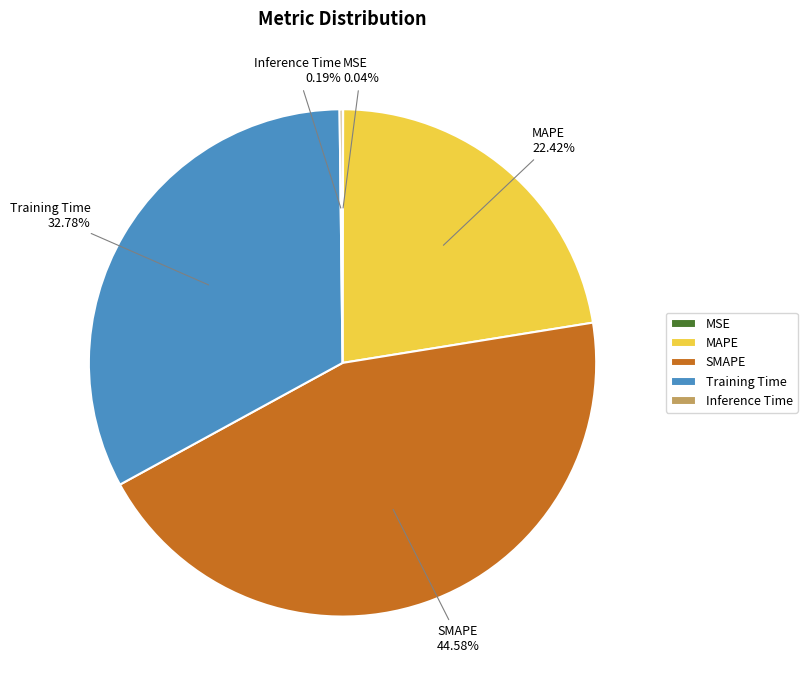

Which slice is the largest?

SMAPE